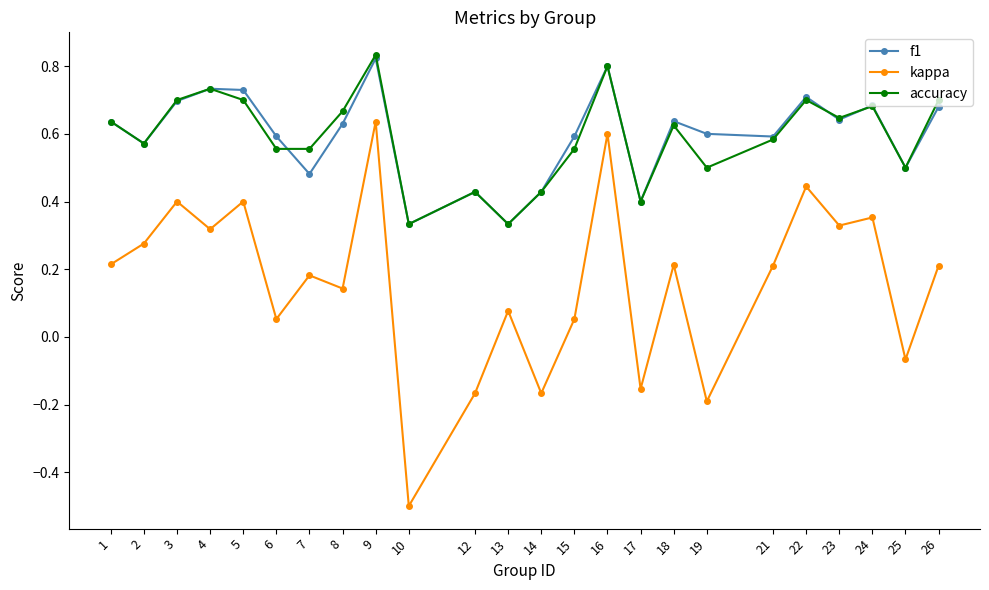

How many interior local peaks does the f1 series have?

7